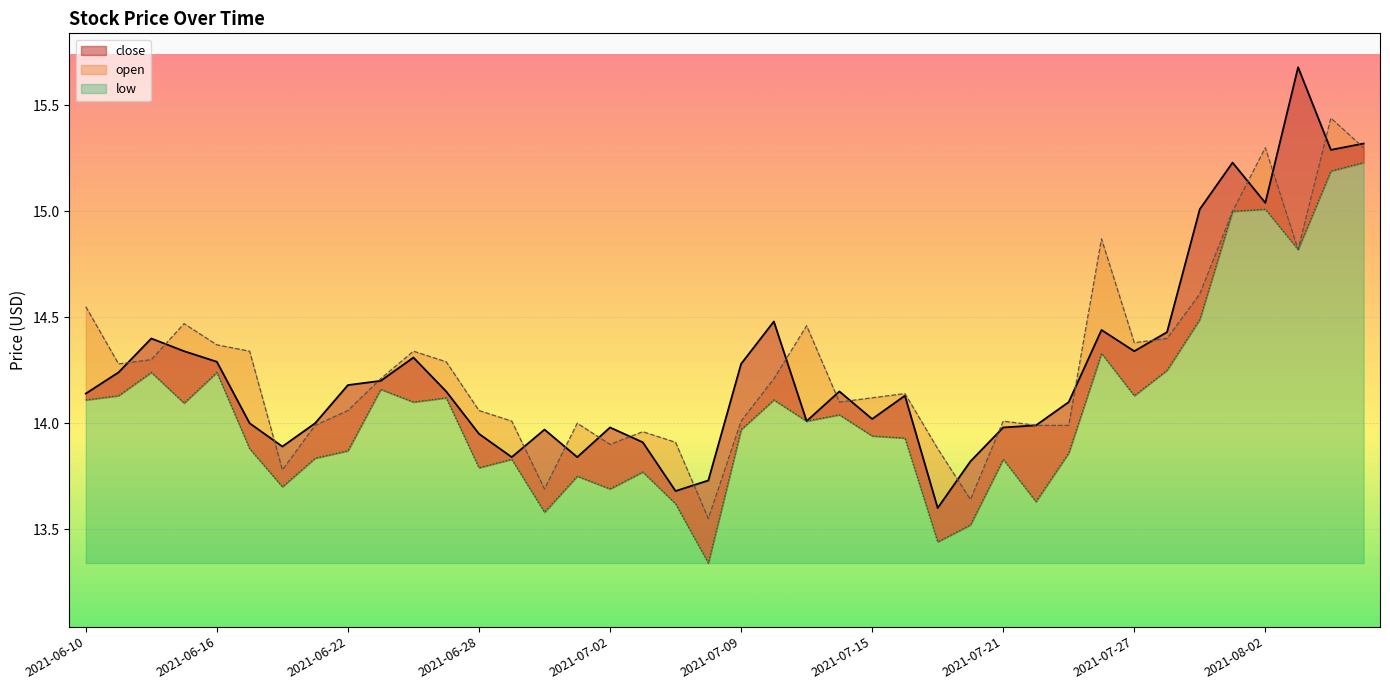

Does the chart display data point markers on the line(s)?

No